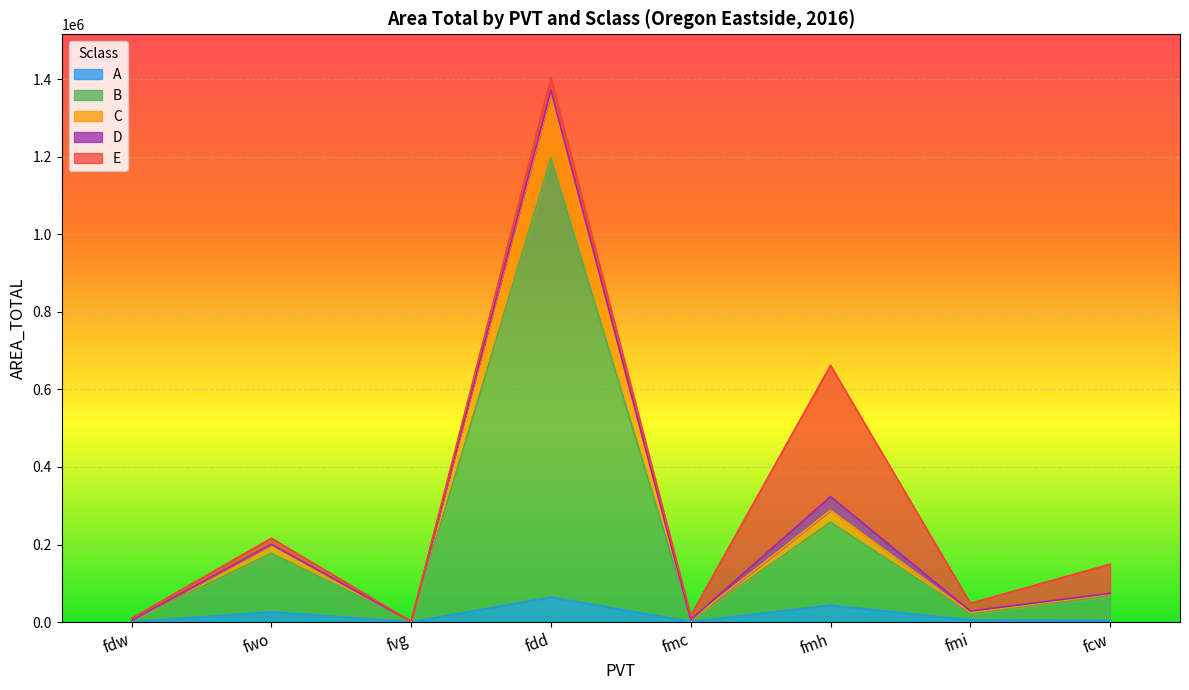

Which series changed the most between fdw and fcw?

B